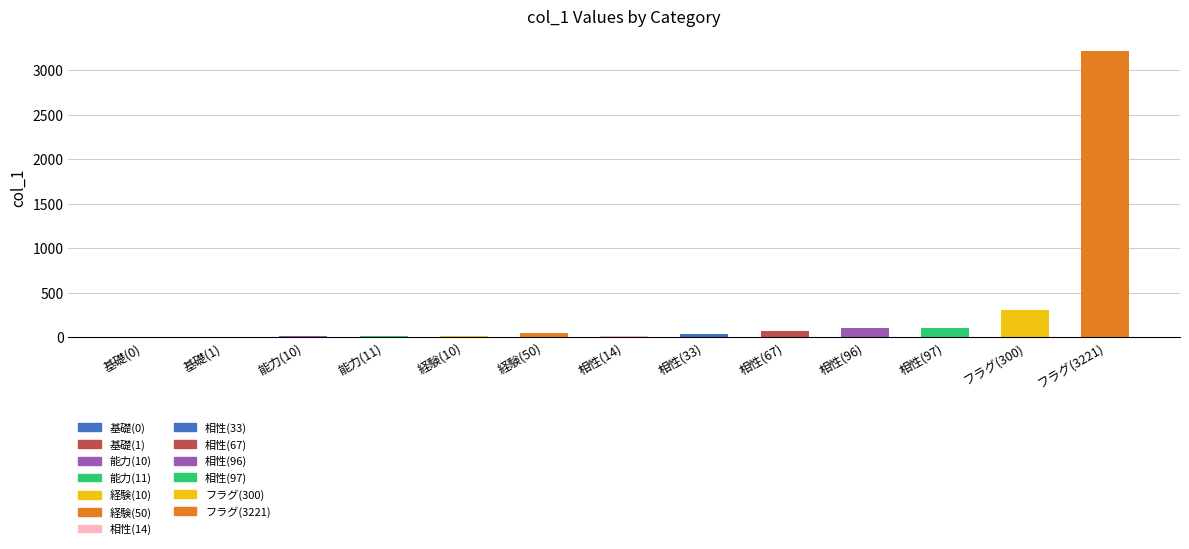

Are the bars horizontal?

No